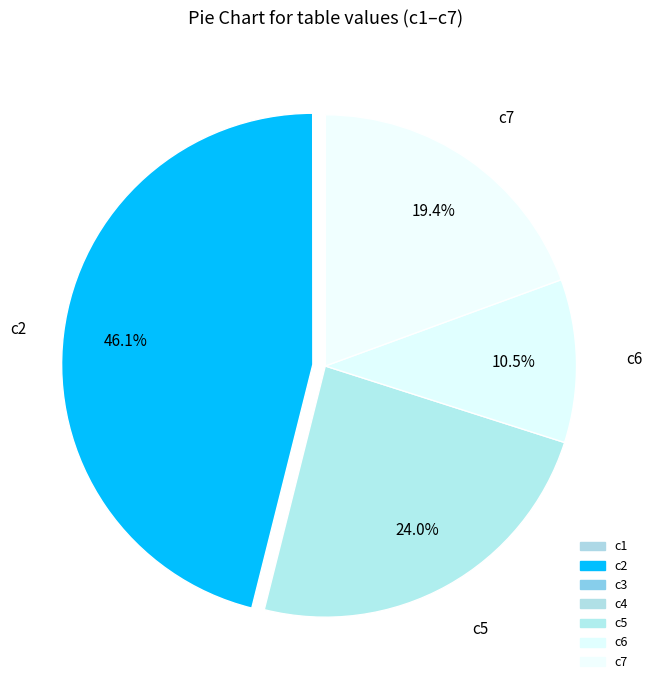

Is there a majority slice in this chart?

No